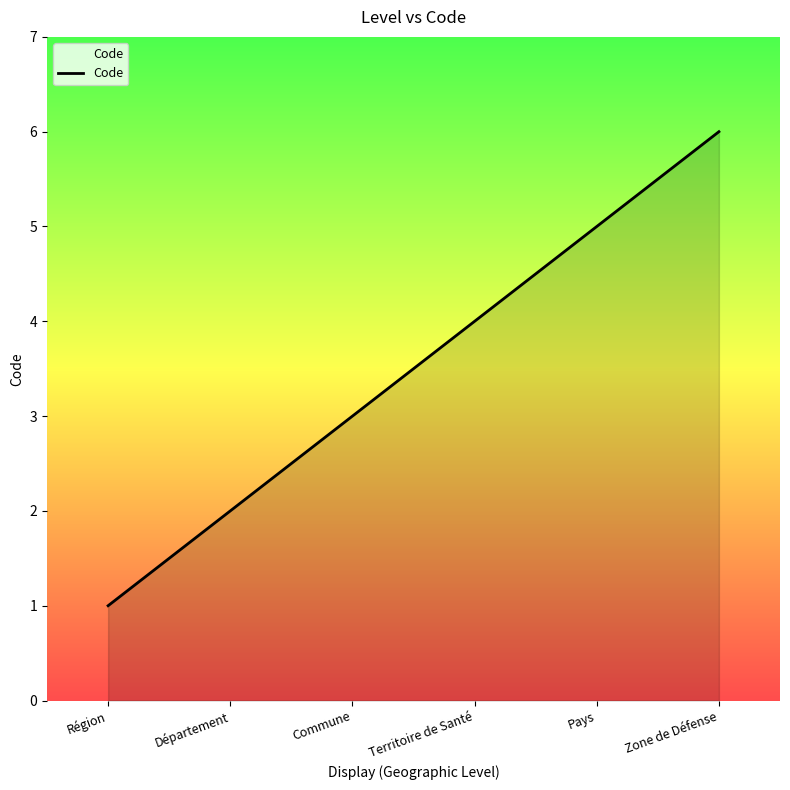

What is the greatest value displayed?

6.0